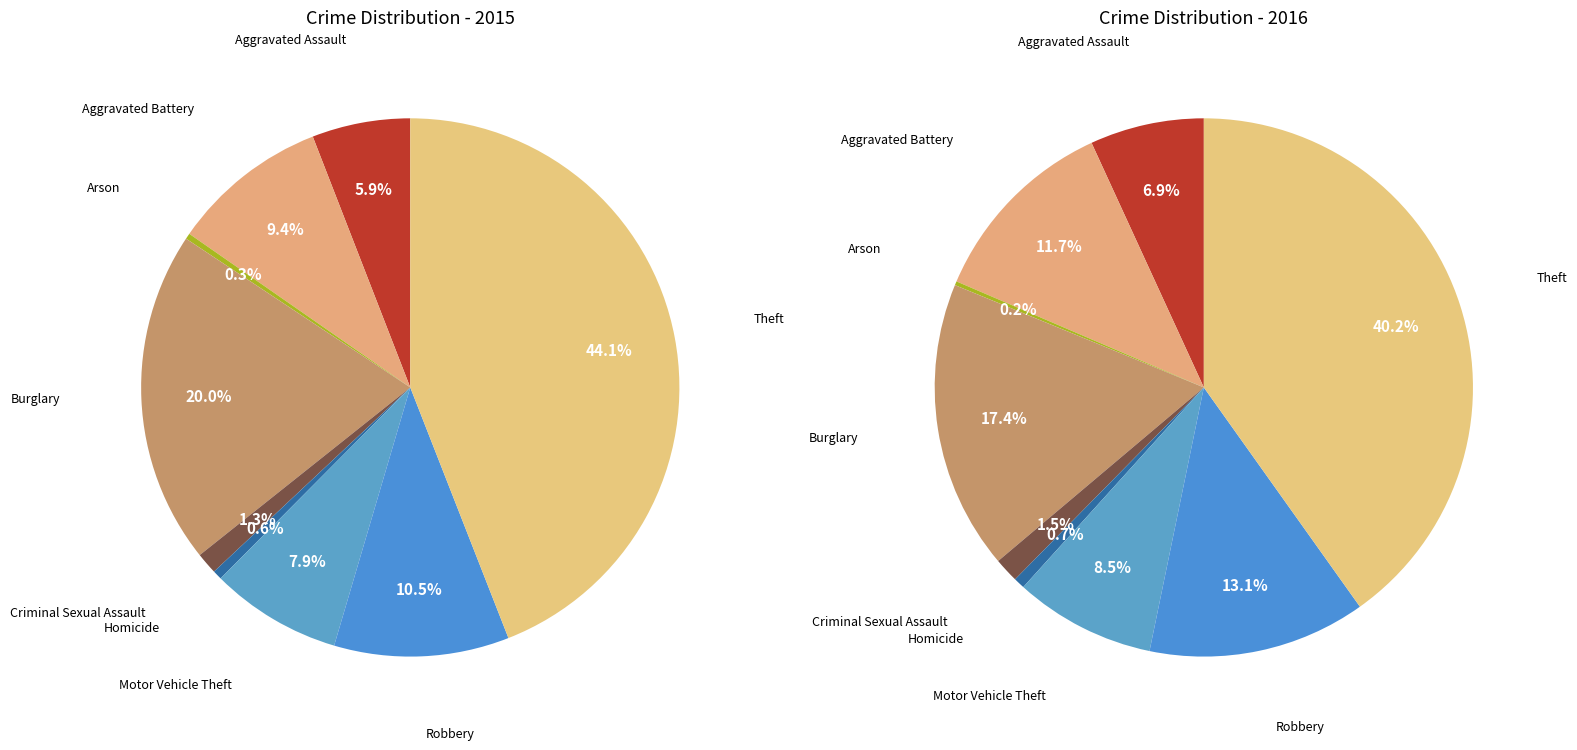

What is the largest slice in the pie chart?

Theft